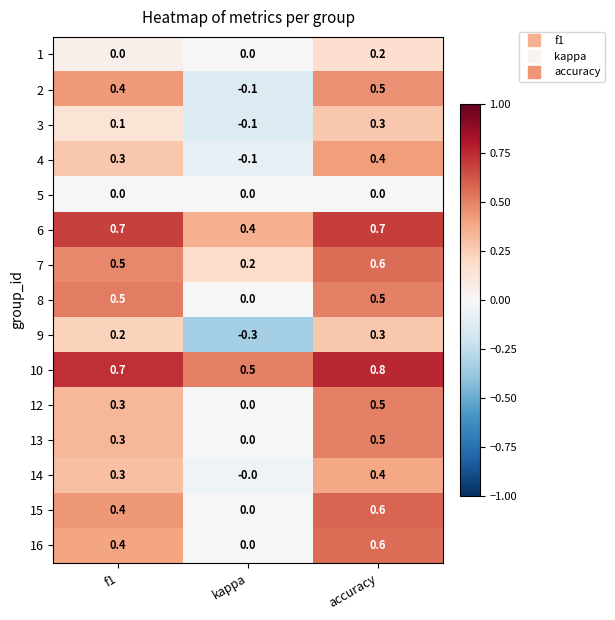

What is the spread (max minus min) of values at kappa?

0.8